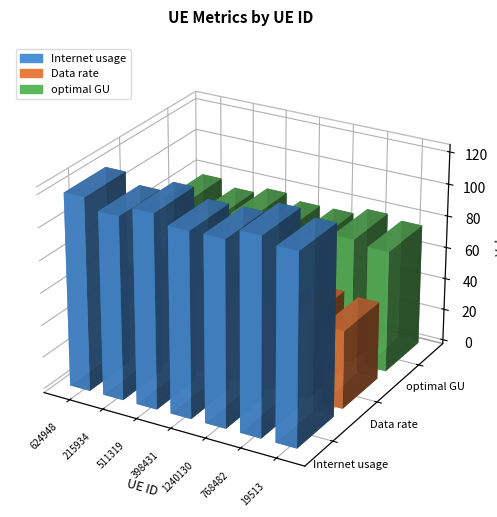

Which series has the largest range (max minus min)?

Internet usage